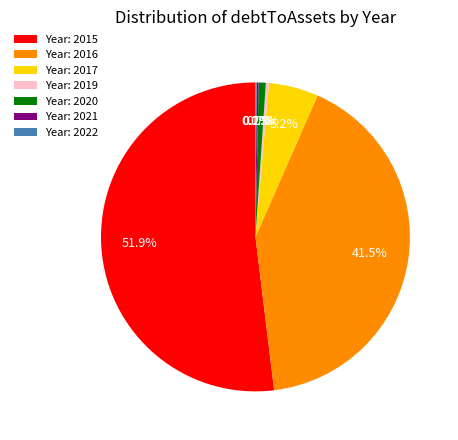

Between Year: 2017 and Year: 2019, which is larger?

Year: 2017